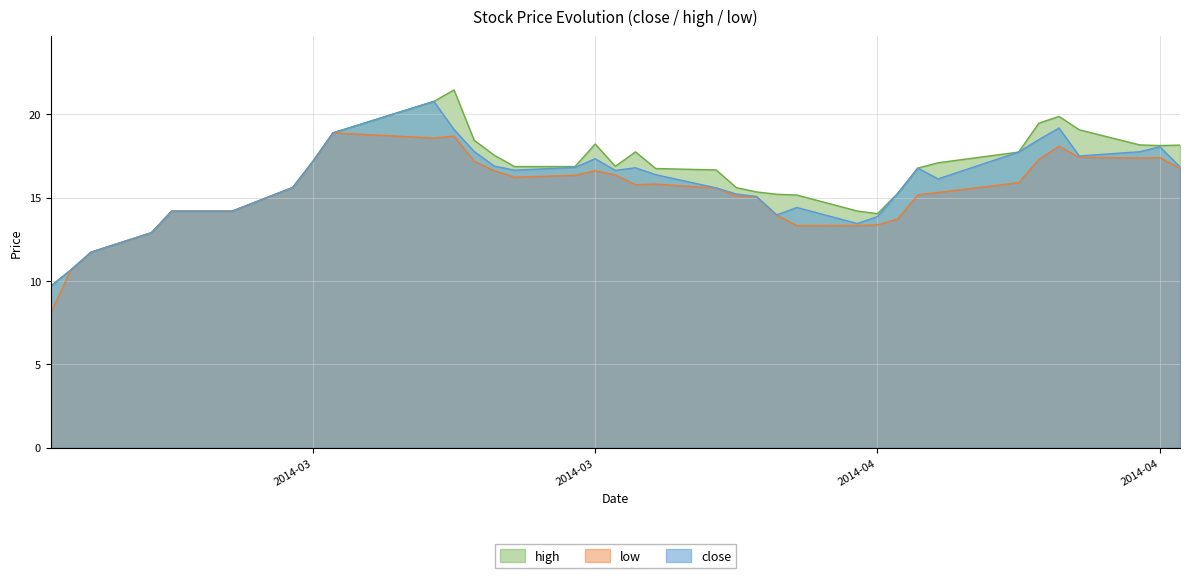

True or false: high and low cross at least once.

False